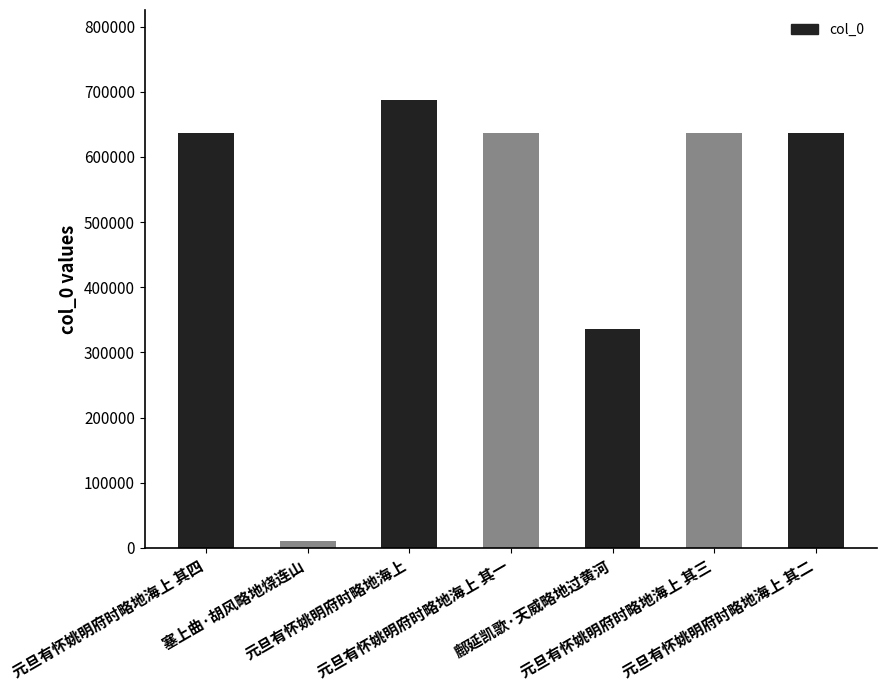

Does the chart contain stacked bars?

No